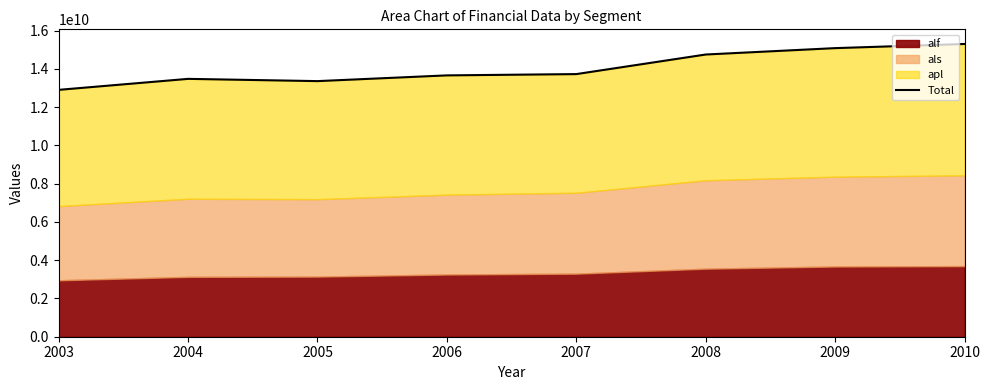

At which label is the value closest to 14103700000?

2007